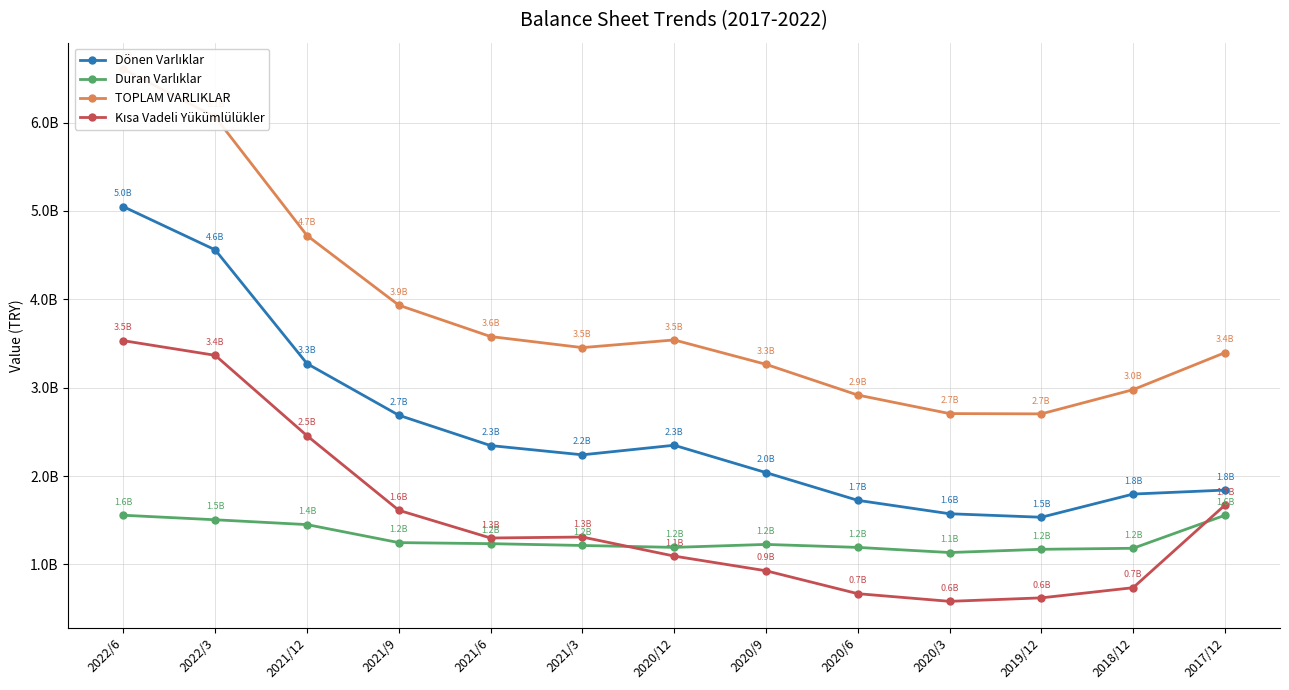

Rank the series by their maximum value, from highest to lowest.

TOPLAM VARLIKLAR, Dönen Varlıklar, Kısa Vadeli Yükümlülükler, Duran Varlıklar